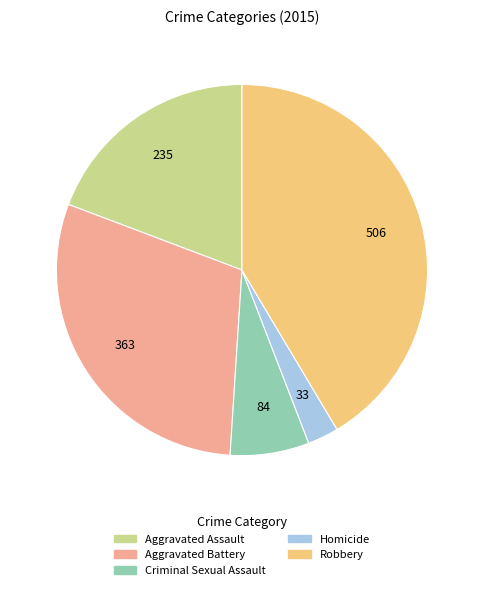

Which slice is the largest?

Robbery